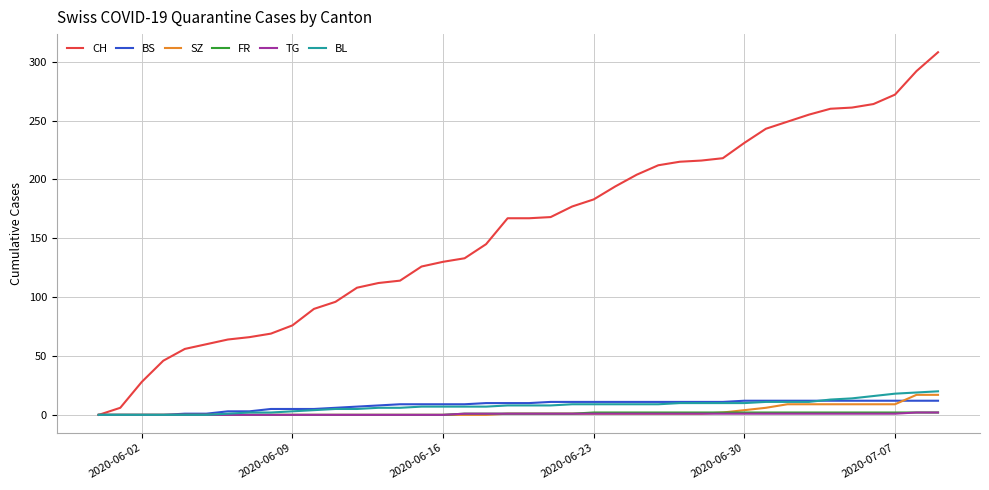

Which series has the largest total across all categories?

CH